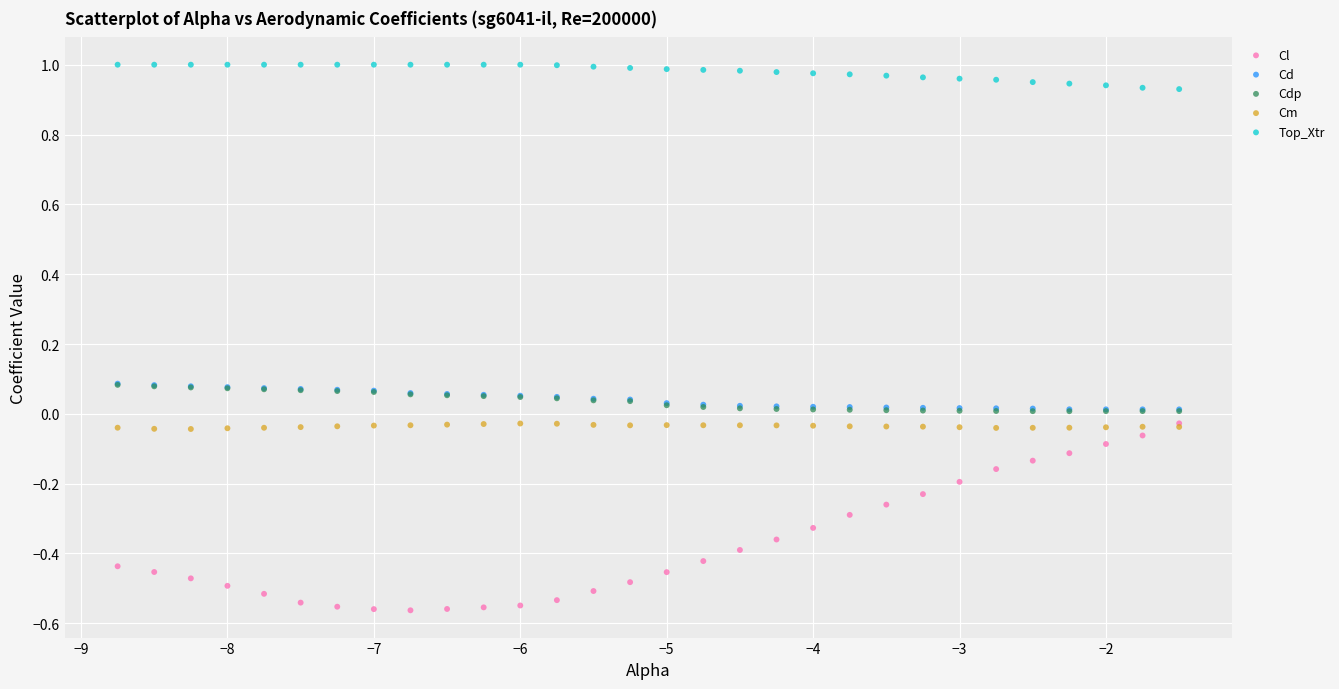

Which series contains the lowest Y value?

Cl